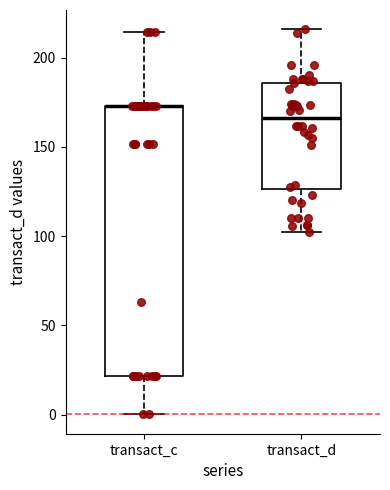

Reading left to right, transcribe this box plot: for each box, give where its median line is, the range the box spans, and where its two whiskers end, as read against the y-axis. The values are not printed on the chart, so give them approximately, as read against the axis.

transact_c: median 175 (drawn on the box's upper edge), box 20 to 175, whiskers 0 to 215
transact_d: median 165, box 125 to 185, whiskers 105 to 215